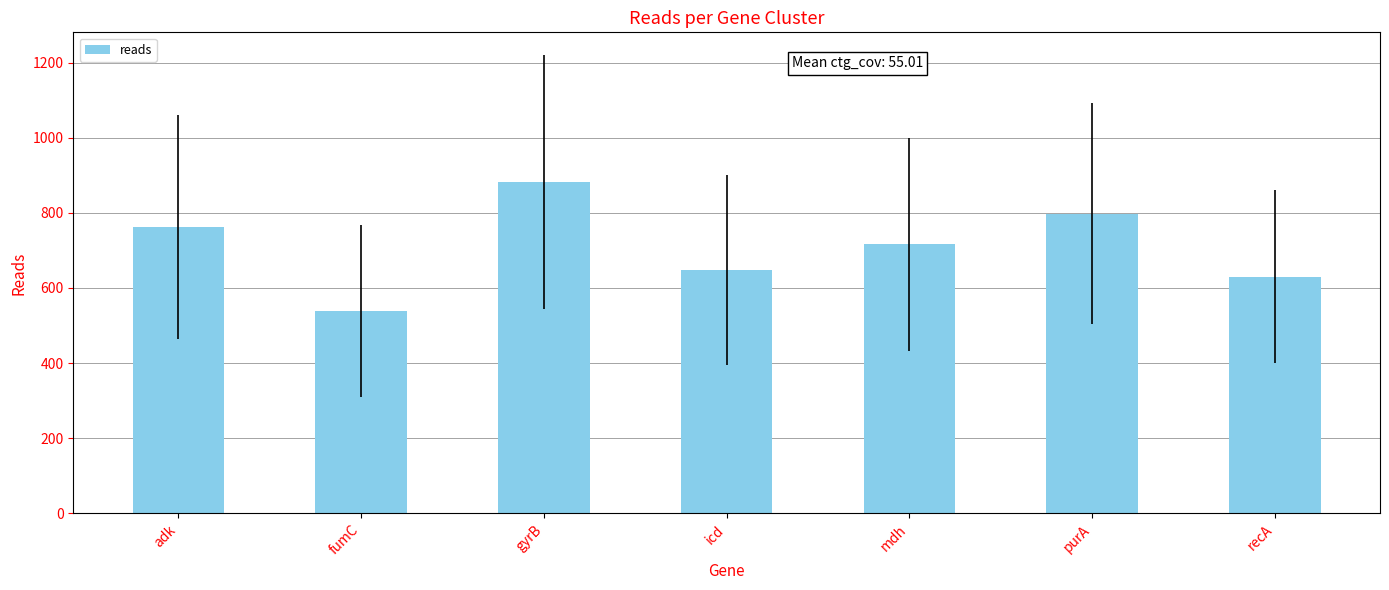

What is the value of the 1st bar from the left?

762